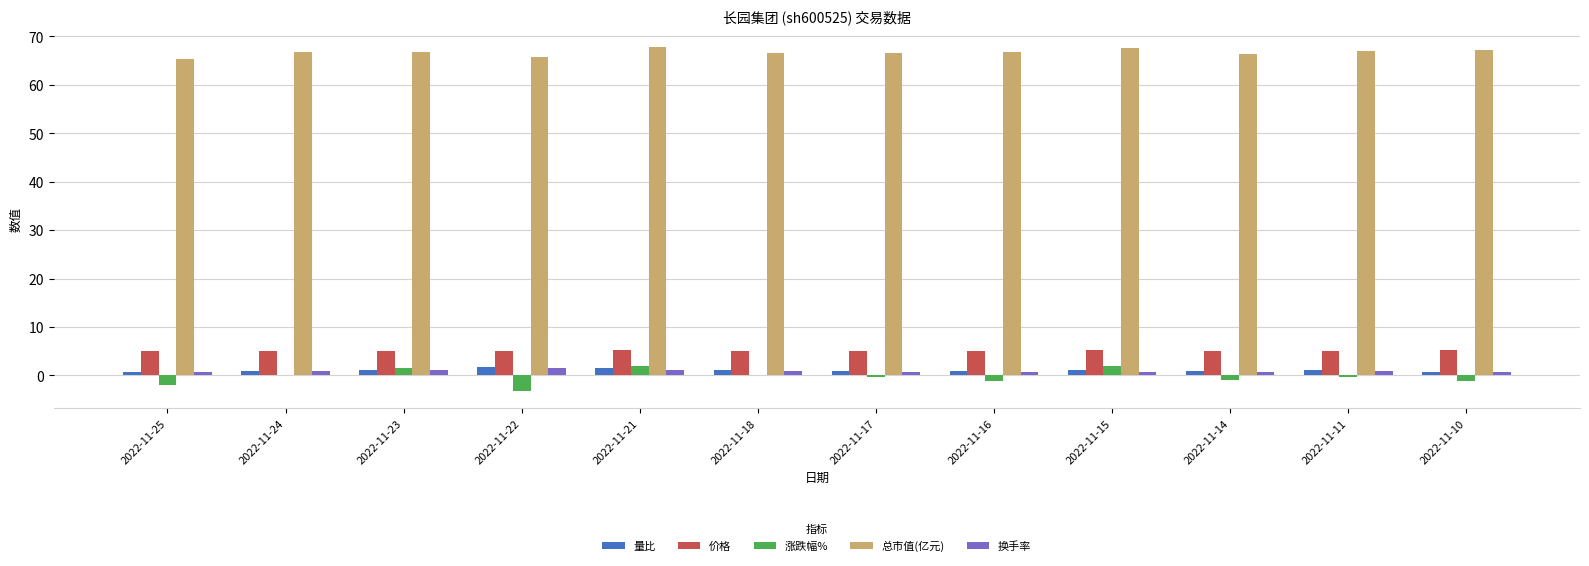

Count the number of data series in this chart.

5